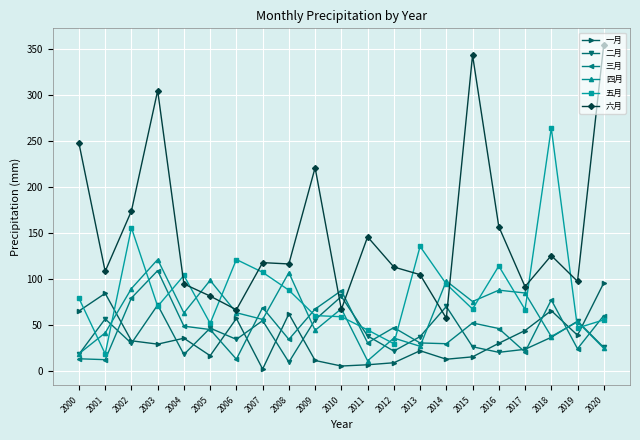

Is it true that 四月 equals 98.5 at 2005?

True